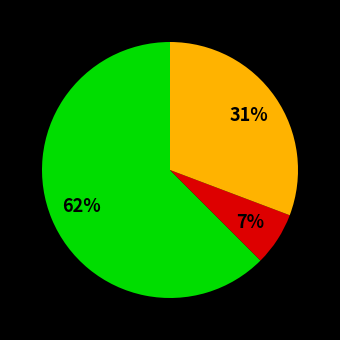

Does any single category account for the majority?

Yes